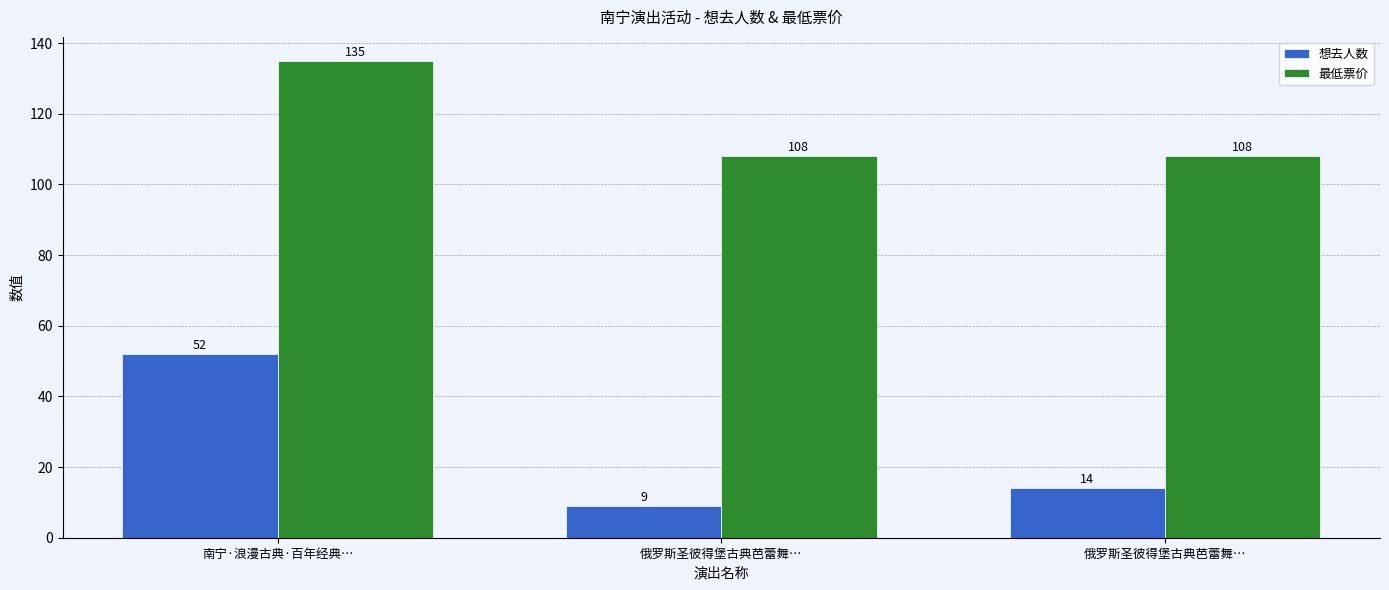

Does the chart contain stacked bars?

No